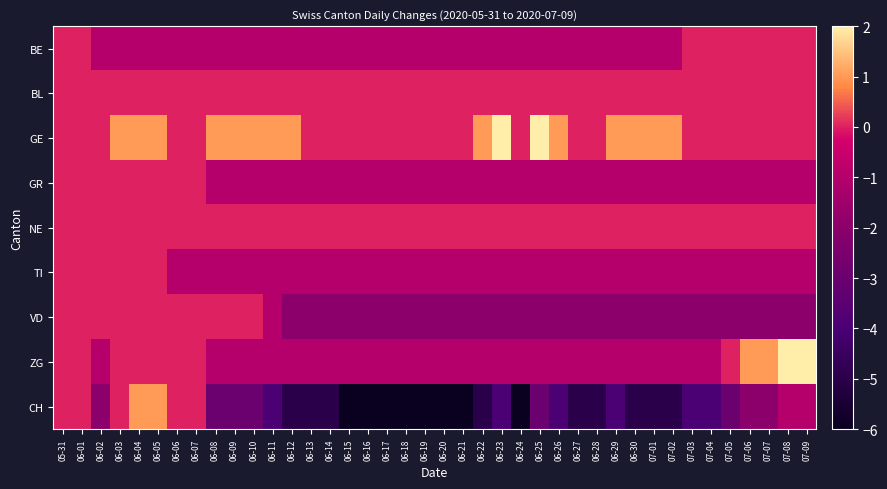

What is the difference between the highest and lowest values at 06-02?

2